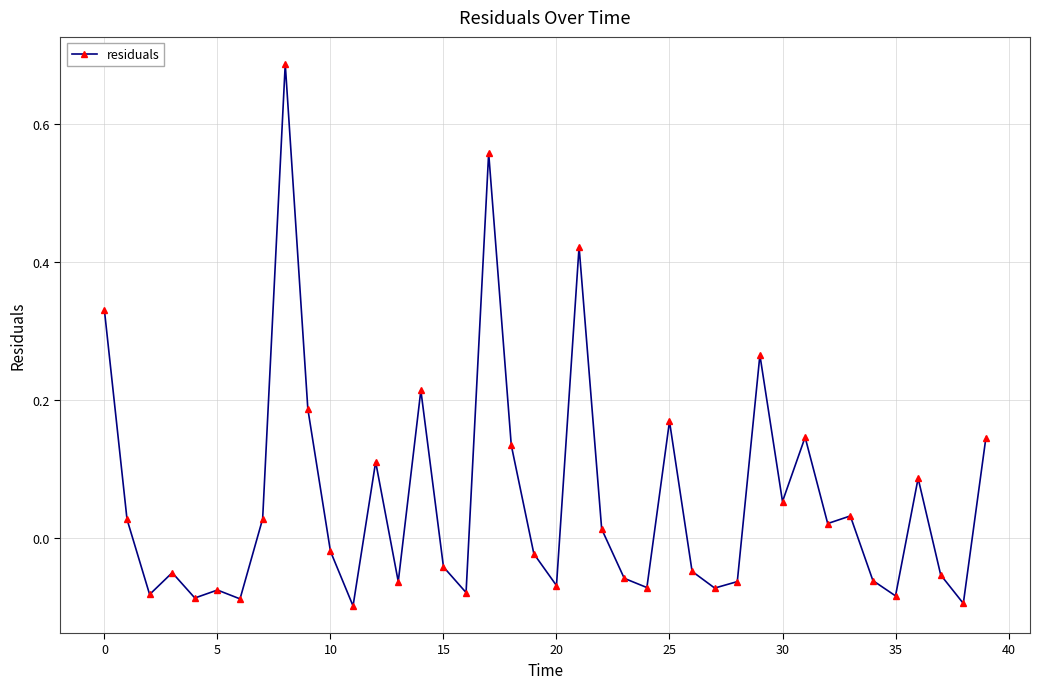

Does the chart display data point markers on the line(s)?

Yes